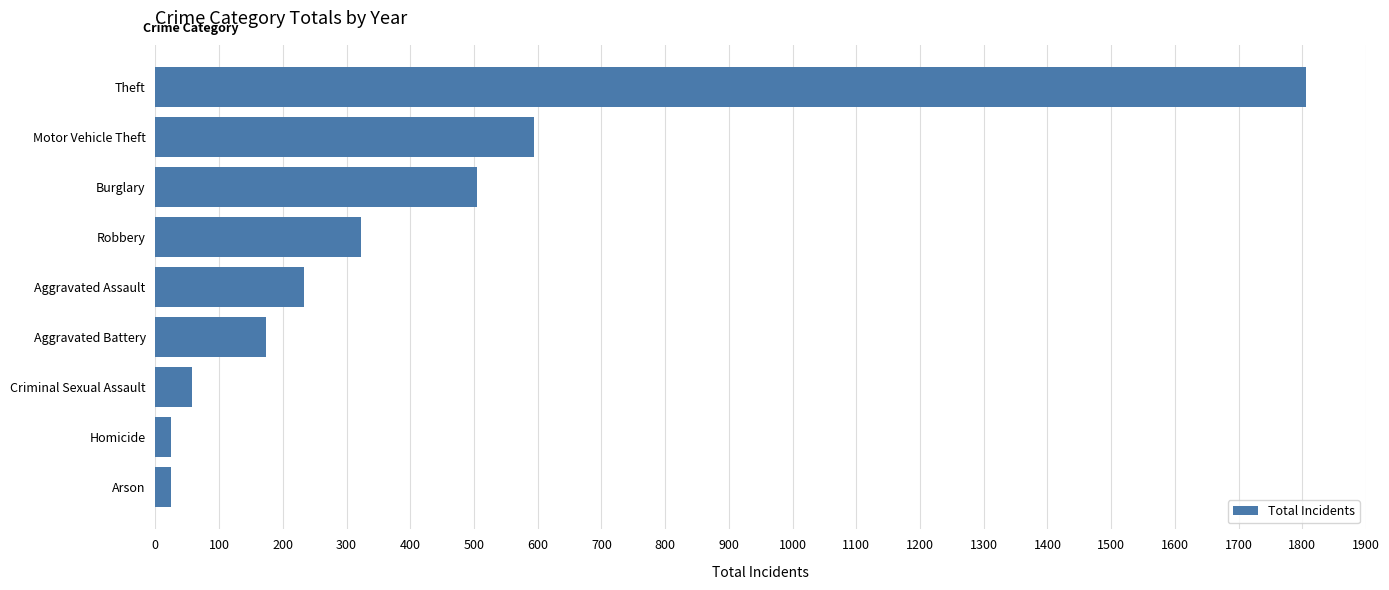

What is the average value?

416